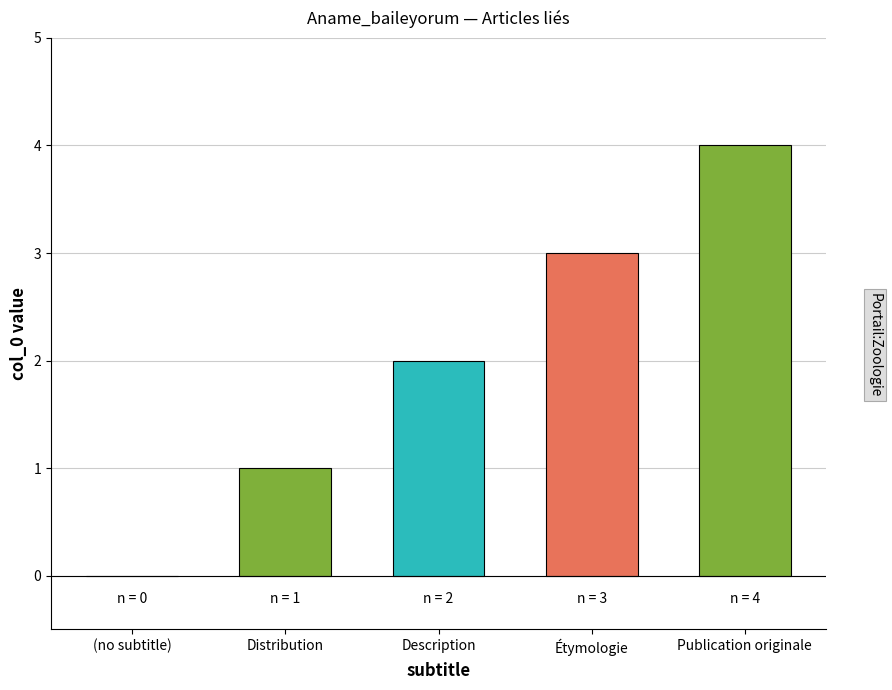

At which category does the chart reach its peak across all series?

Publication originale